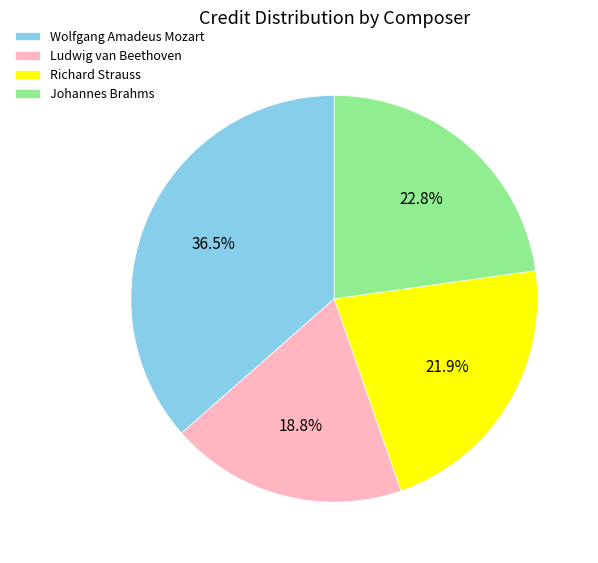

Rank the categories by value from lowest to highest.

Ludwig van Beethoven, Richard Strauss, Johannes Brahms, Wolfgang Amadeus Mozart